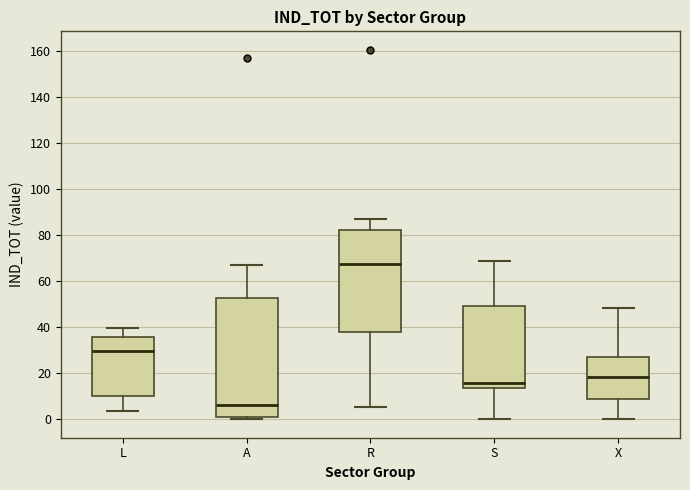

Reading left to right, read every box against the y-axis: the position of its median line, the range the box covers, and the ends of its whiskers. The values are not printed on the chart, so give them approximately, as read against the axis.

L: median 30, box 10 to 36, whiskers 4 to 40
A: median 6, box 0 to 52, whiskers 0 (just below the box's lower edge) to 68
R: median 68, box 38 to 82, whiskers 6 to 86
S: median 16, box 14 to 50, whiskers 0 to 68
X: median 18, box 8 to 28, whiskers 0 to 48